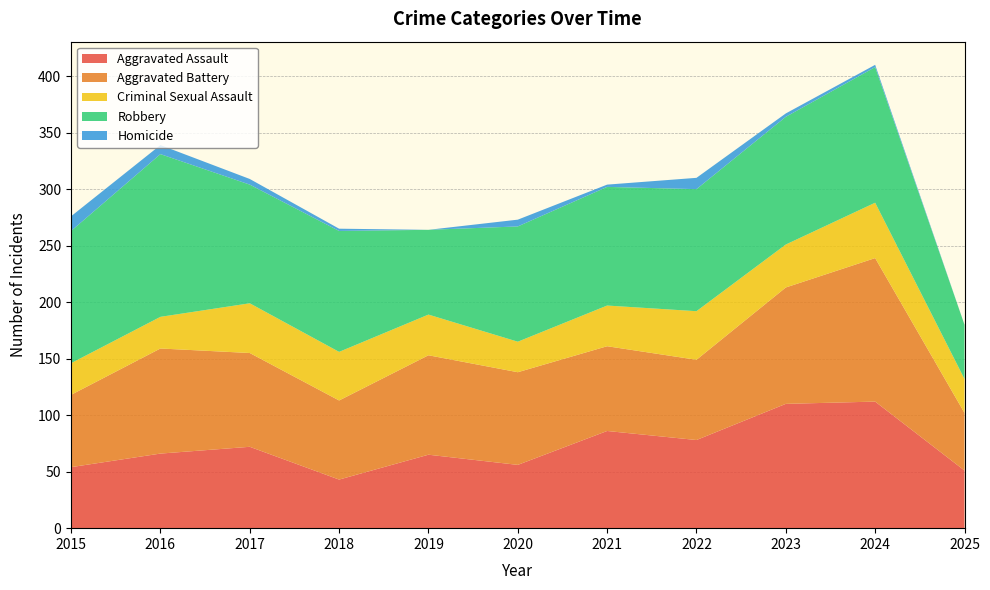

Reading right to left, what are all the values shown in this chart?

Aggravated Assault: 2025=51	2024=112	2023=110	2022=78	2021=86	2020=56	2019=65	2018=43	2017=72	2016=66	2015=54
Aggravated Battery: 2025=51	2024=127	2023=103	2022=71	2021=75	2020=82	2019=88	2018=70	2017=83	2016=93	2015=64
Criminal Sexual Assault: 2025=30	2024=49	2023=38	2022=43	2021=36	2020=27	2019=36	2018=43	2017=44	2016=28	2015=28
Robbery: 2025=48	2024=120	2023=113	2022=108	2021=105	2020=102	2019=75	2018=107	2017=105	2016=144	2015=117
Homicide: 2025=0	2024=2	2023=3	2022=10	2021=2	2020=6	2019=0	2018=2	2017=5	2016=8	2015=13